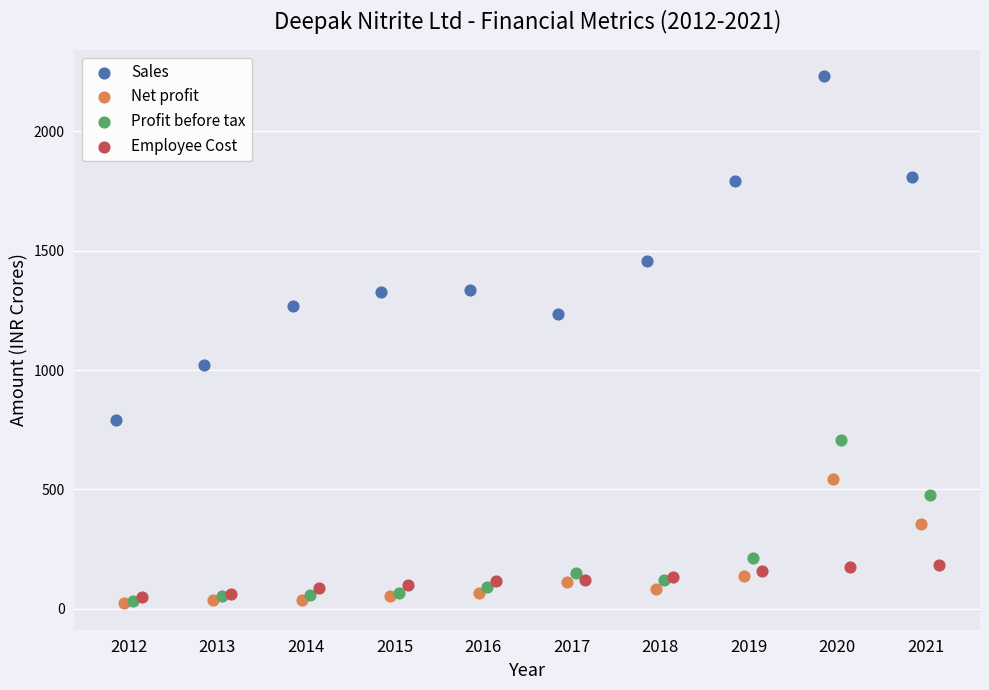

Which series reaches the maximum Y coordinate?

Sales